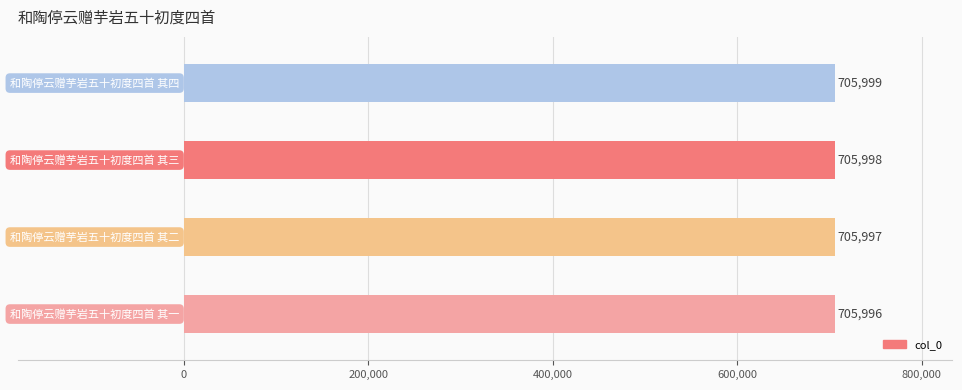

What is the greatest value displayed?

705999